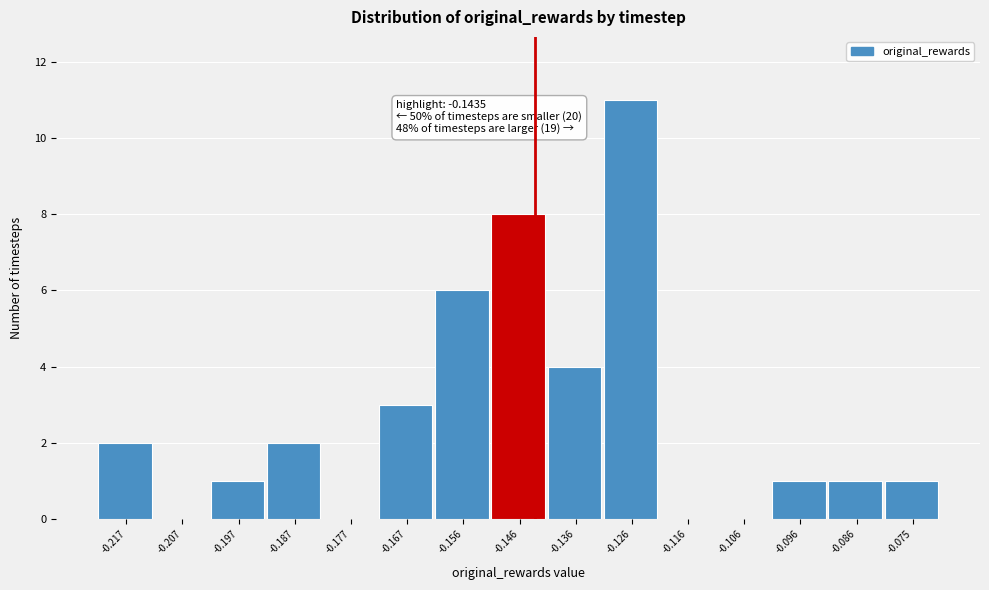

Over which range of the x-axis is the bar tallest?

-0.132 to -0.122